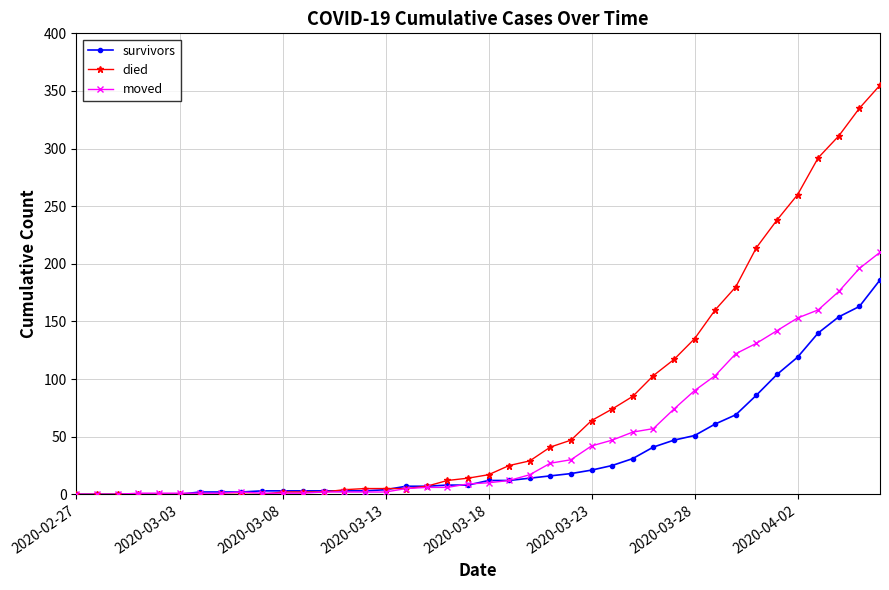

How many distinct data groups are displayed?

3